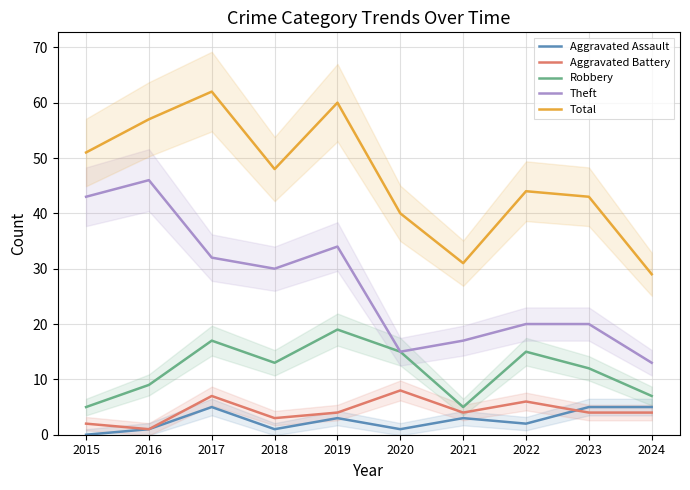

True or false: Aggravated Assault and Theft intersect in this chart.

False